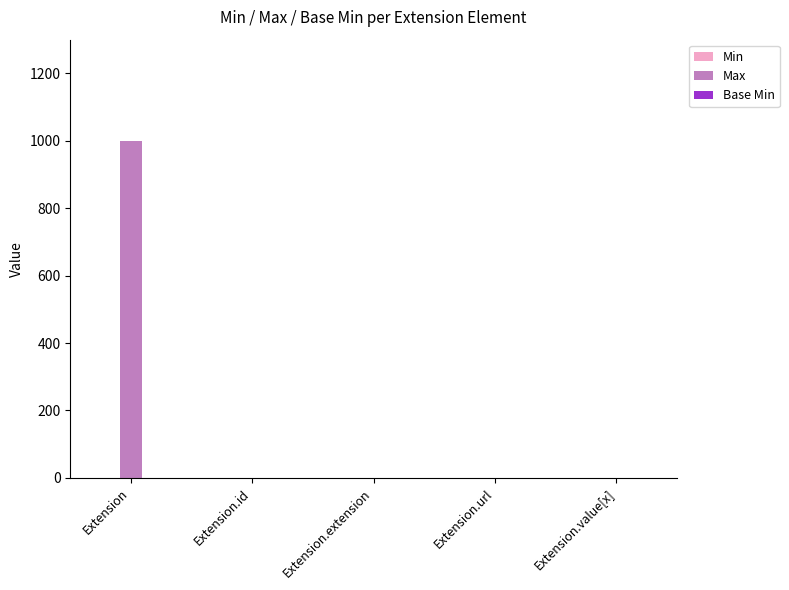

Between Extension and Extension.extension, which series saw the biggest shift?

Max